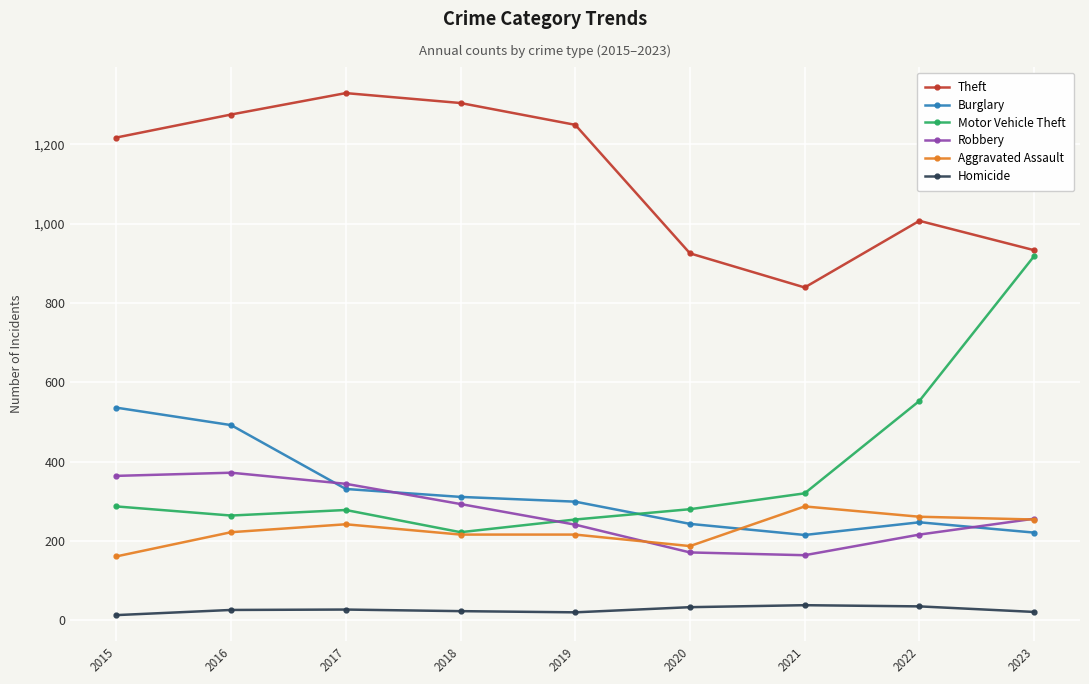

Where is Theft nearest to the value 1084?

2022